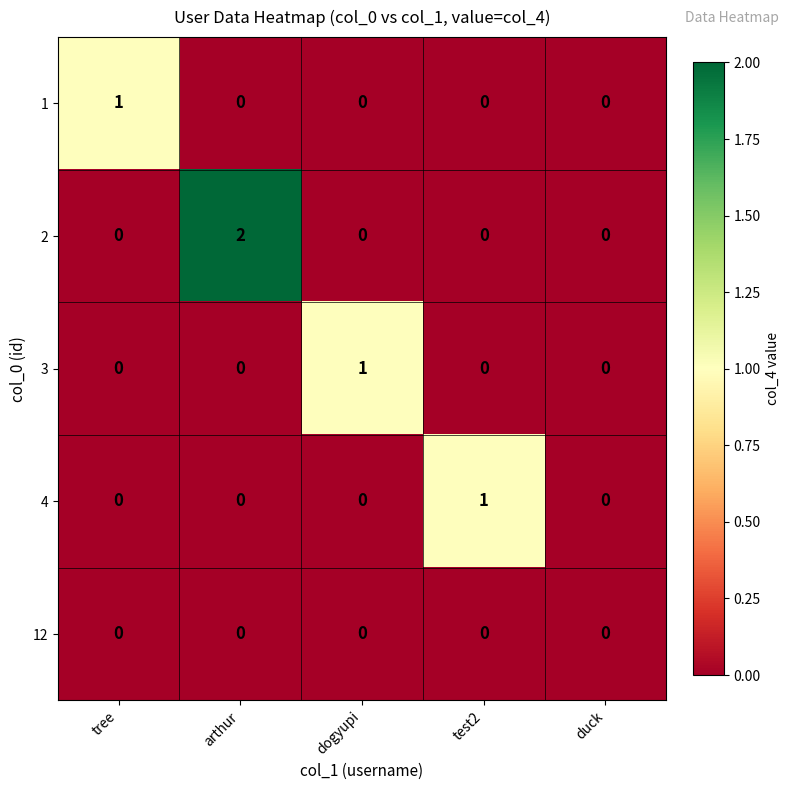

At which category is the sum across all series the highest?

arthur